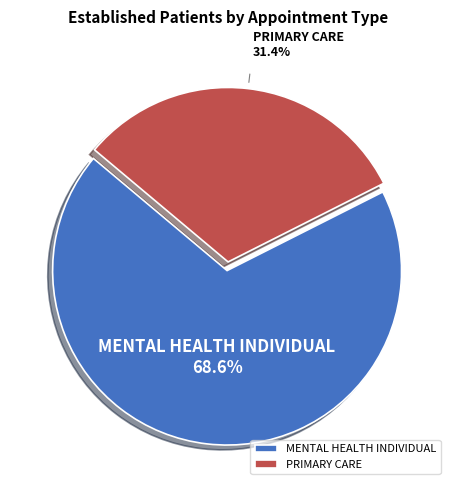

To the nearest percent, what percentage of the pie is MENTAL HEALTH INDIVIDUAL?

69%